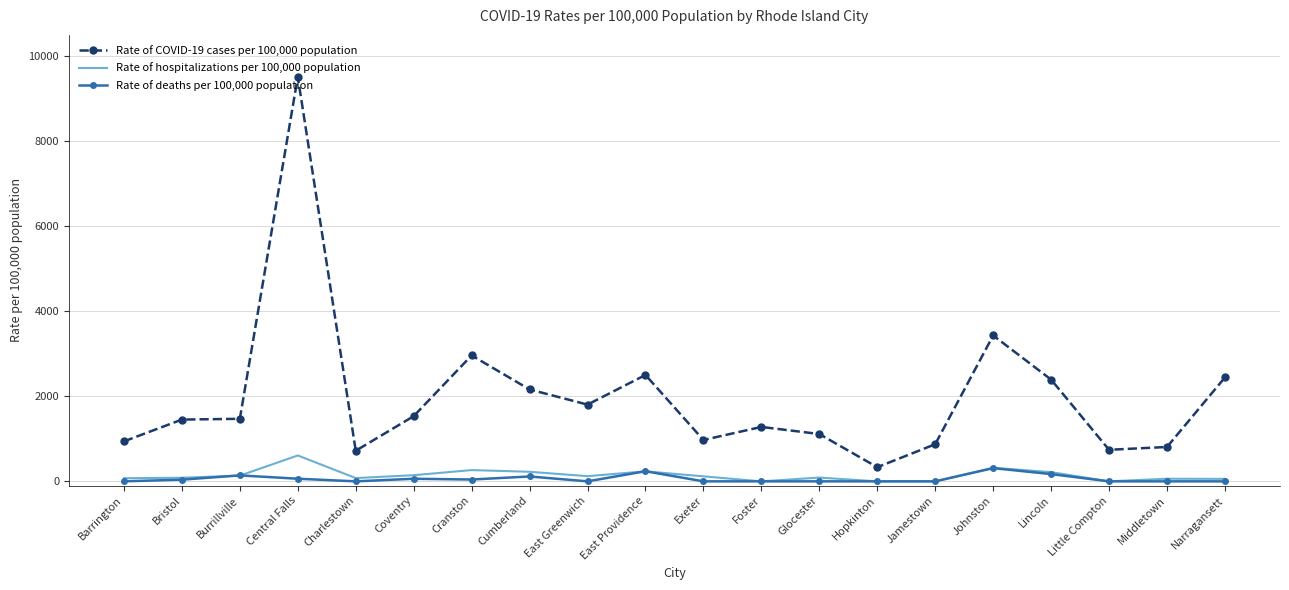

True or false: Rate of COVID-19 cases per 100,000 population has a value of 1113 at Glocester.

True